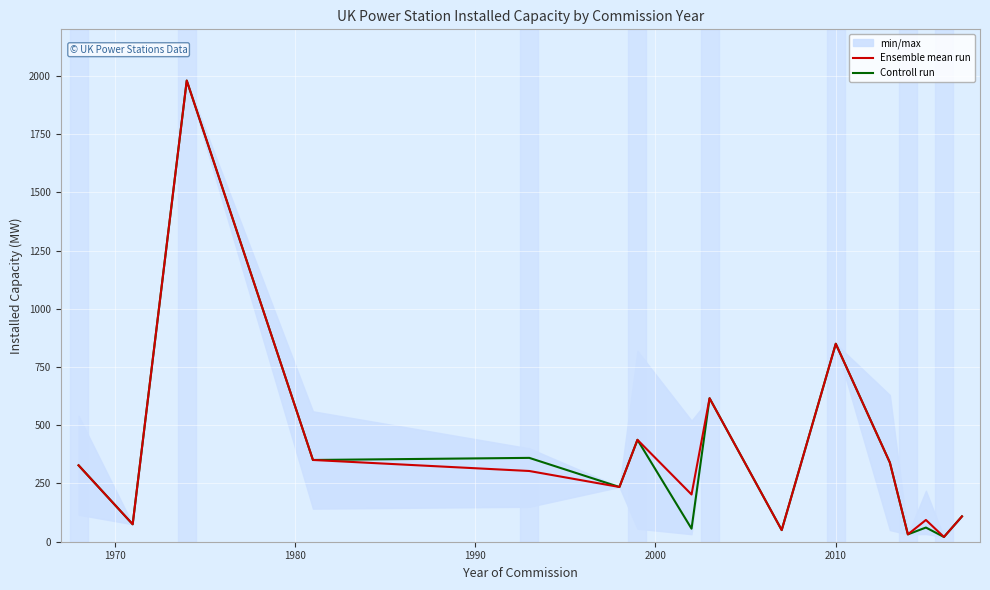

What is the highest value of the Controll run series?

1980.0